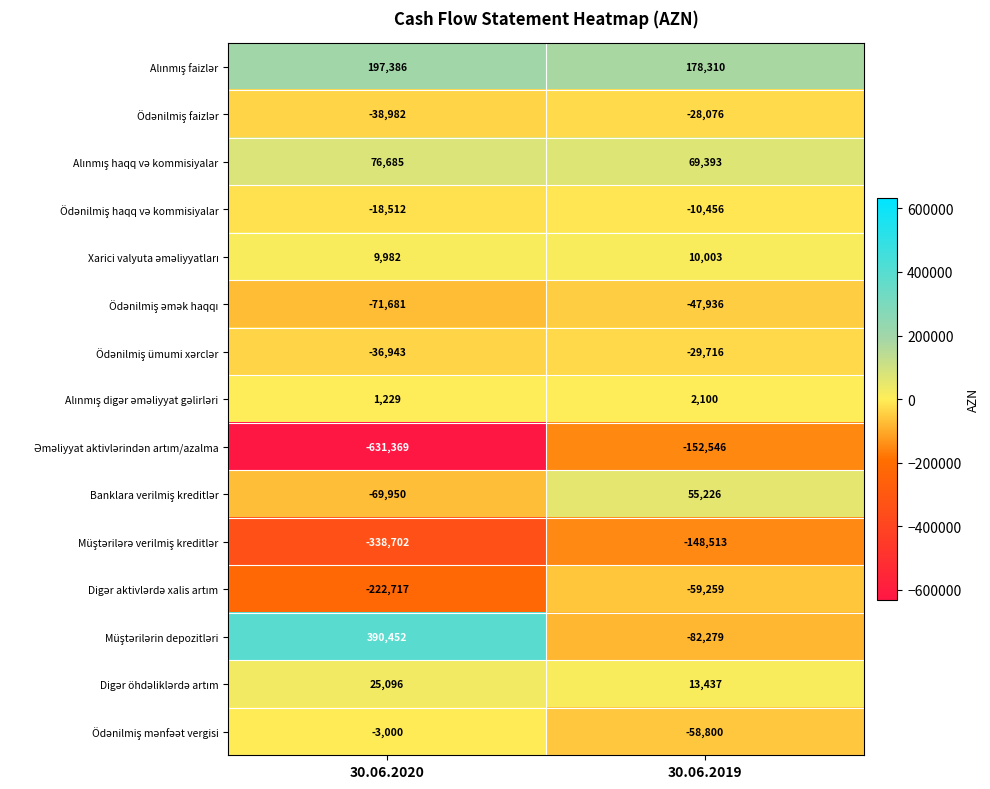

What is the spread (max minus min) of values at 30.06.2020?

1021821